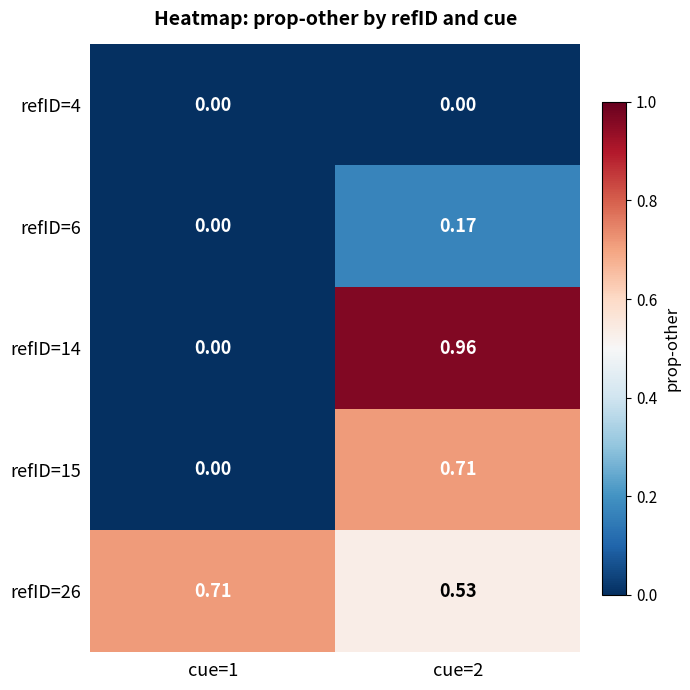

Reading left to right, extract all data points from this chart.

refID=4: cue=1=0.0	cue=2=0.0
refID=6: cue=1=0.0	cue=2=0.2
refID=14: cue=1=0.0	cue=2=1.0
refID=15: cue=1=0.0	cue=2=0.7
refID=26: cue=1=0.7	cue=2=0.5